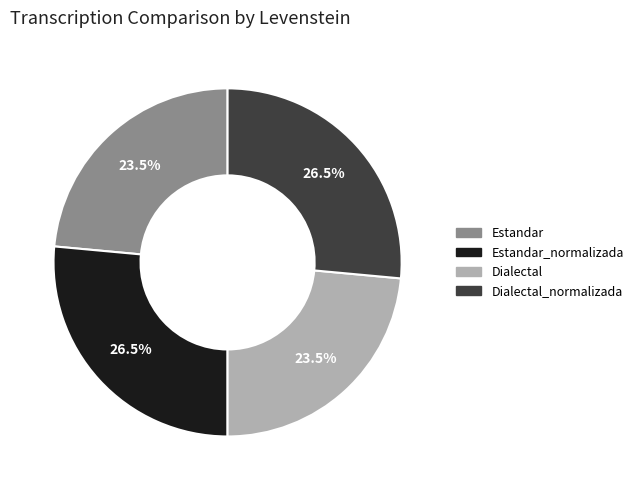

Does Estandar account for over 50% of the chart?

No